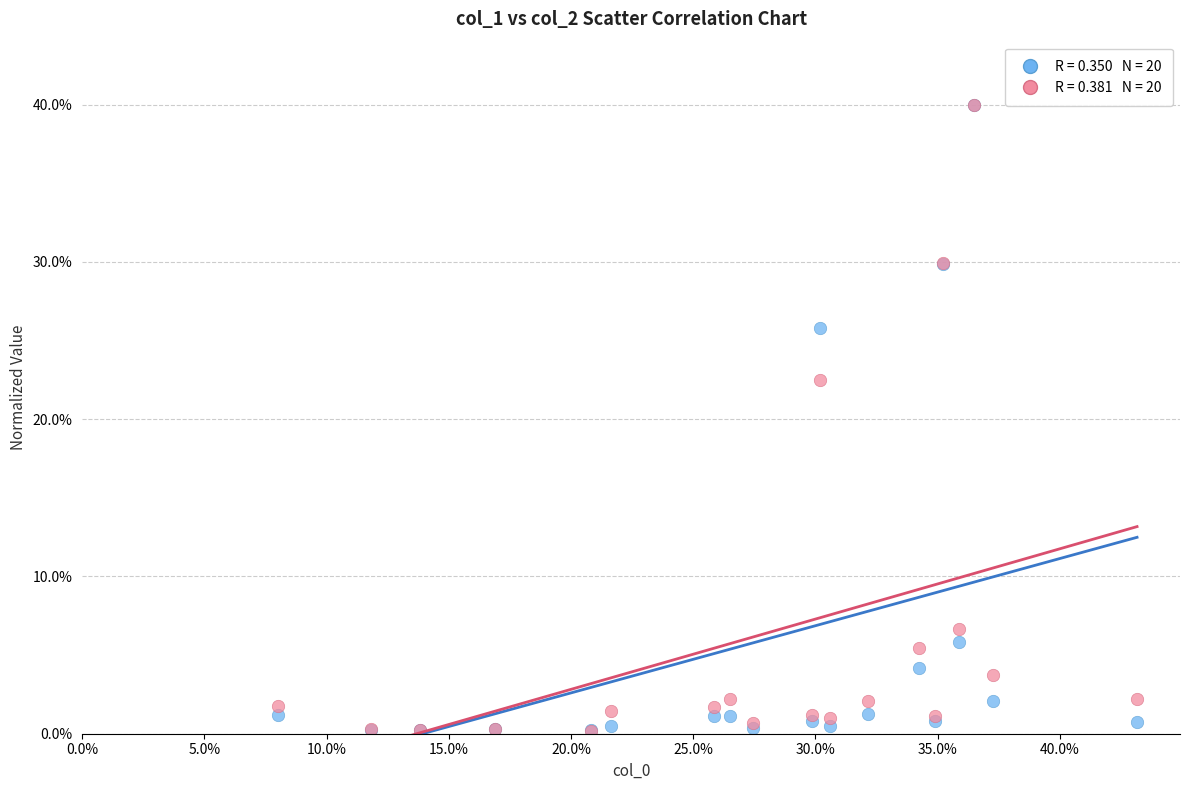

Across all series, what Y value is closest to 20?

22.5